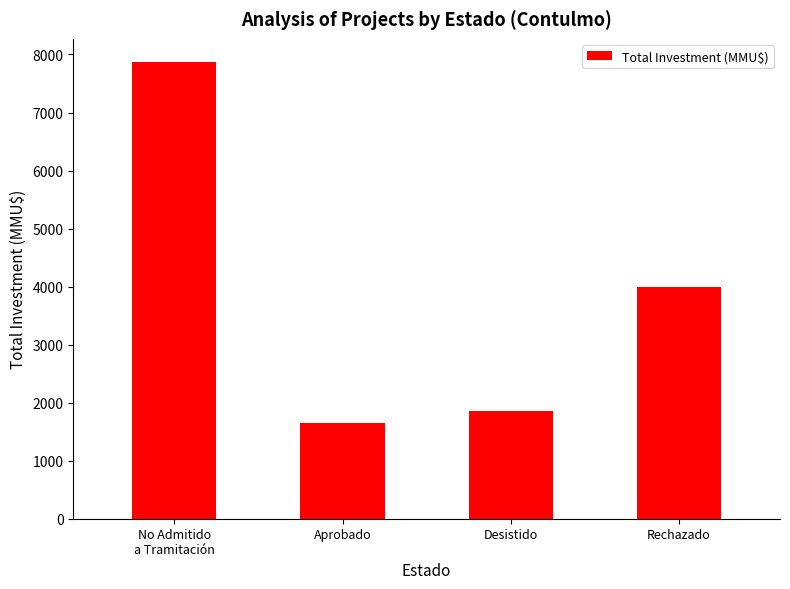

What is the sum of all values?

15381